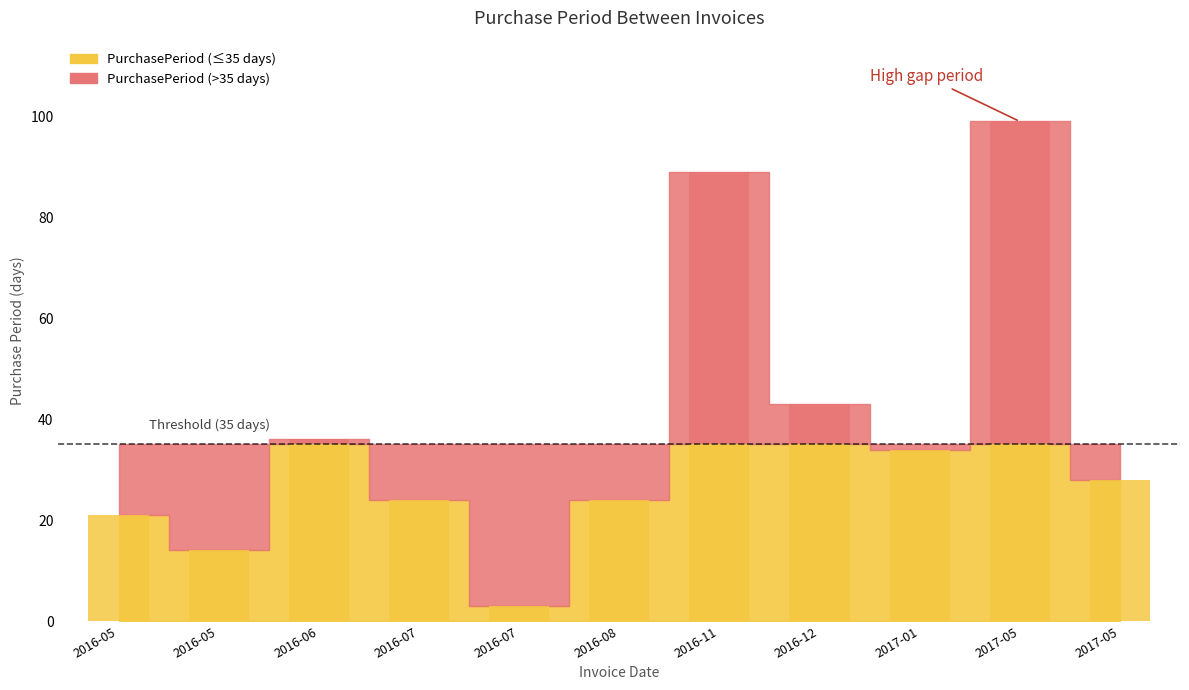

What position from the left is 2016-05-02?

1